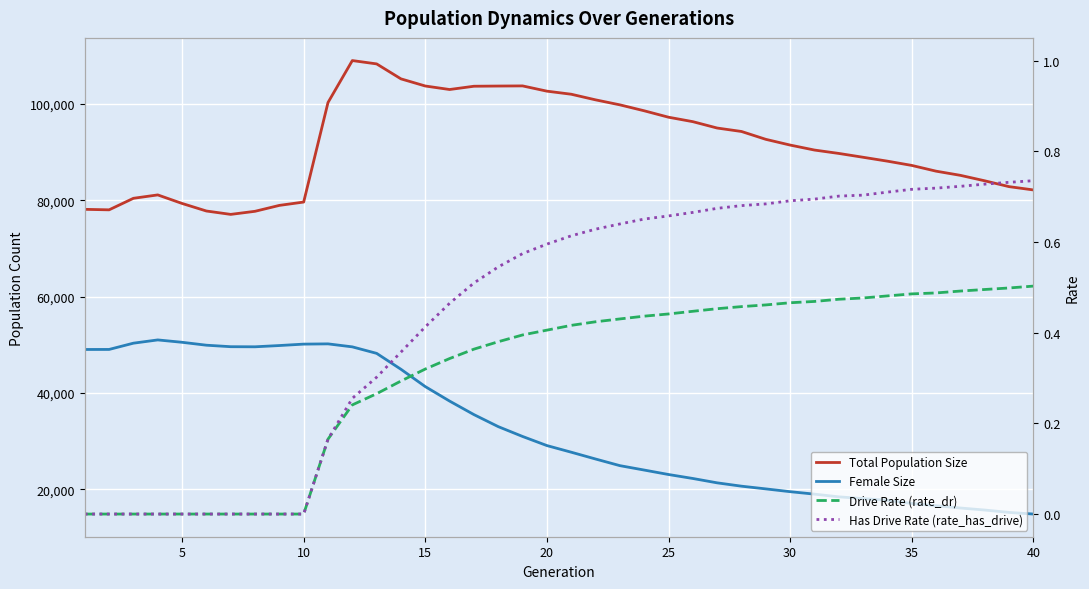

How many lines are shown in the chart?

4